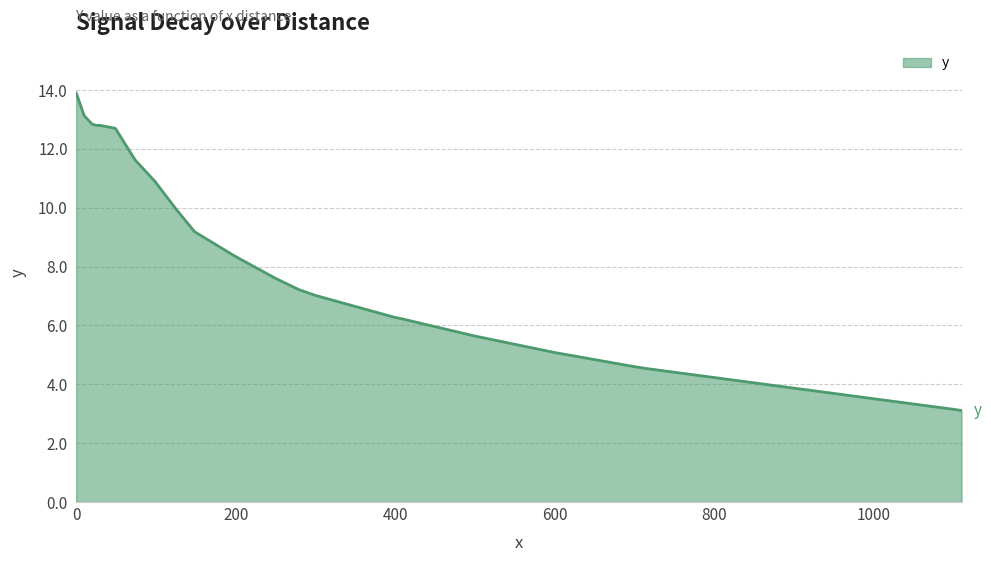

Count the number of data series in this chart.

1